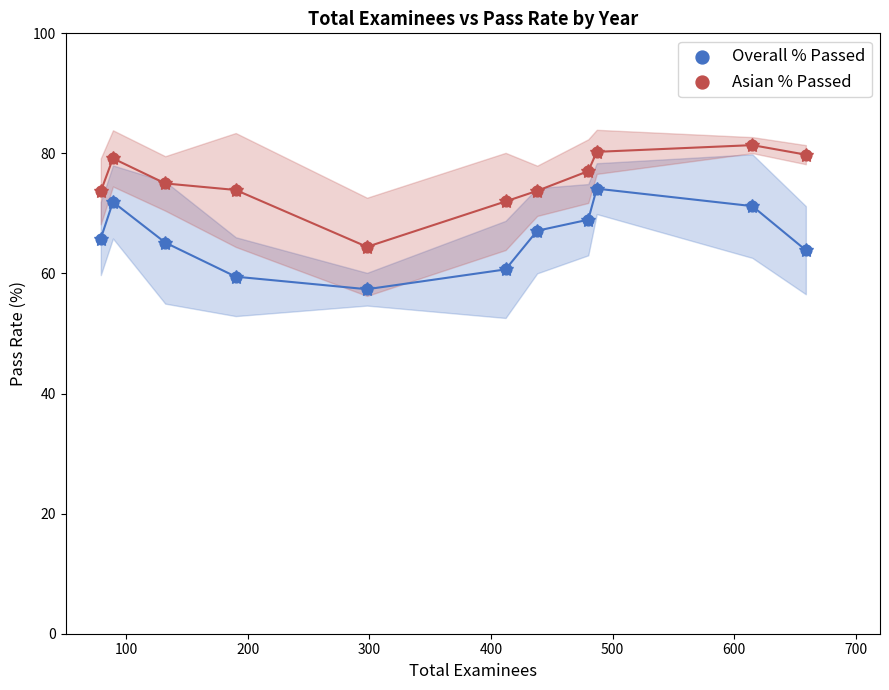

What are all the series names shown in the legend?

Overall % Passed, Asian % Passed